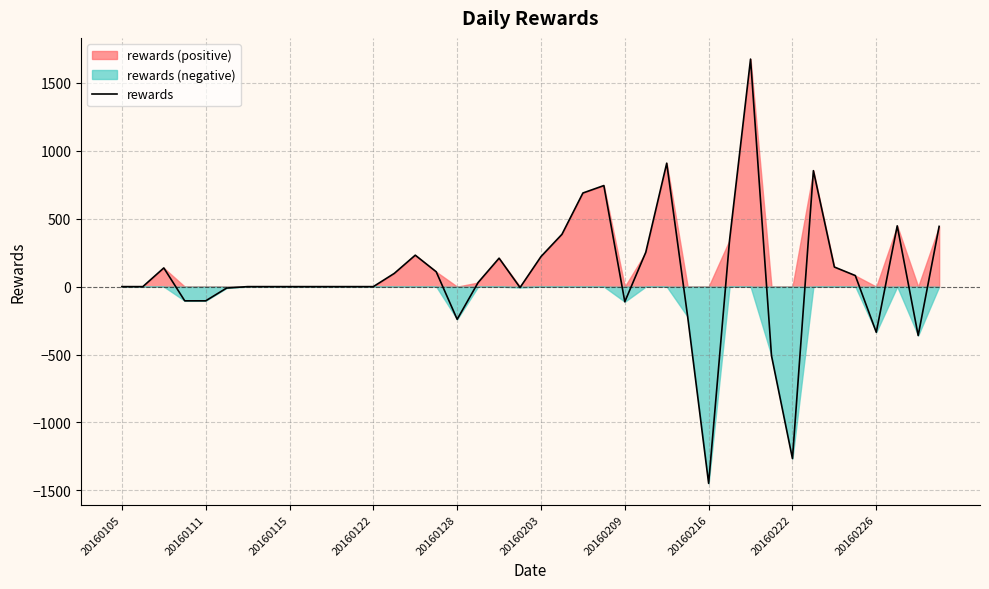

What is the highest value of the rewards series?

1674.5